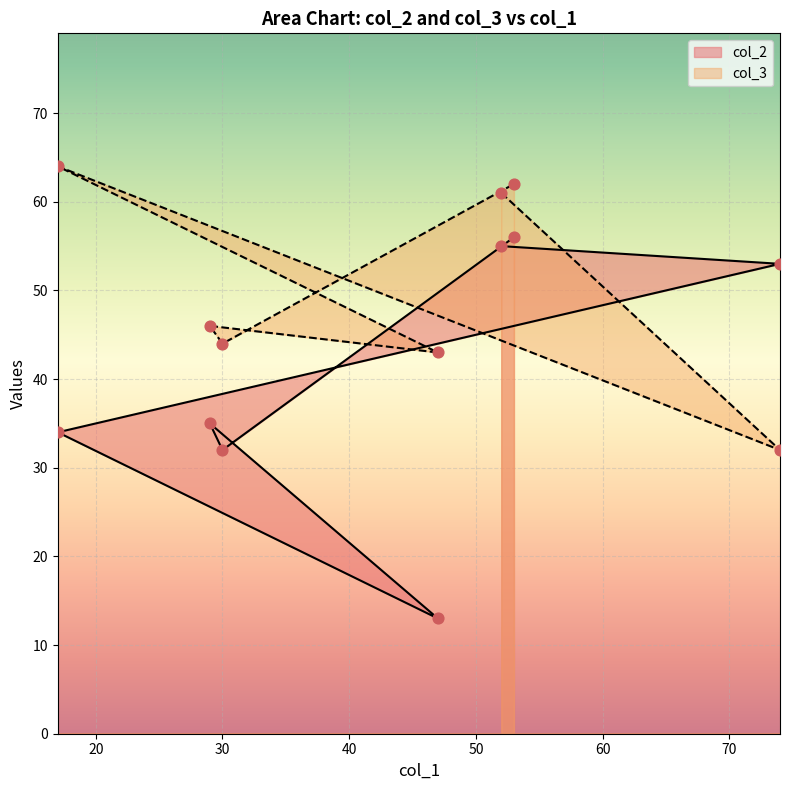

At which category is the sum across all series the highest?

53